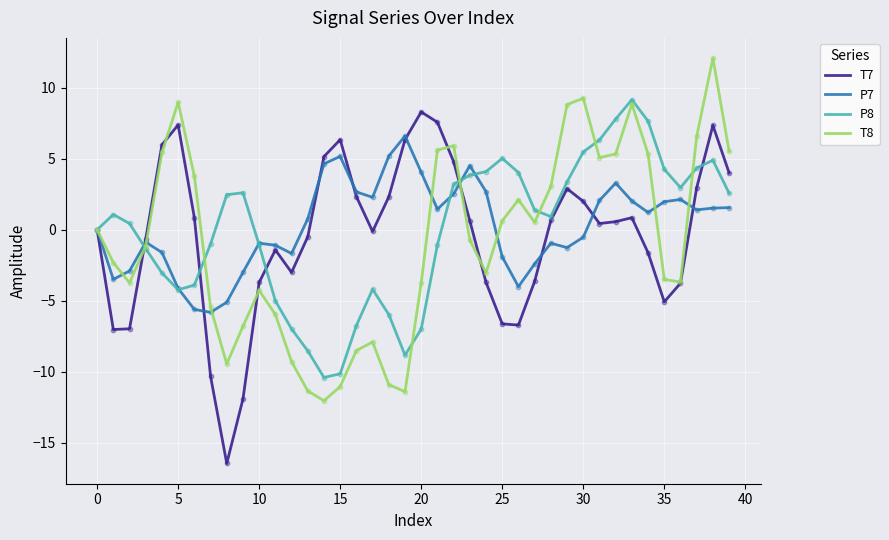

What is the highest value of the P7 series?

6.6